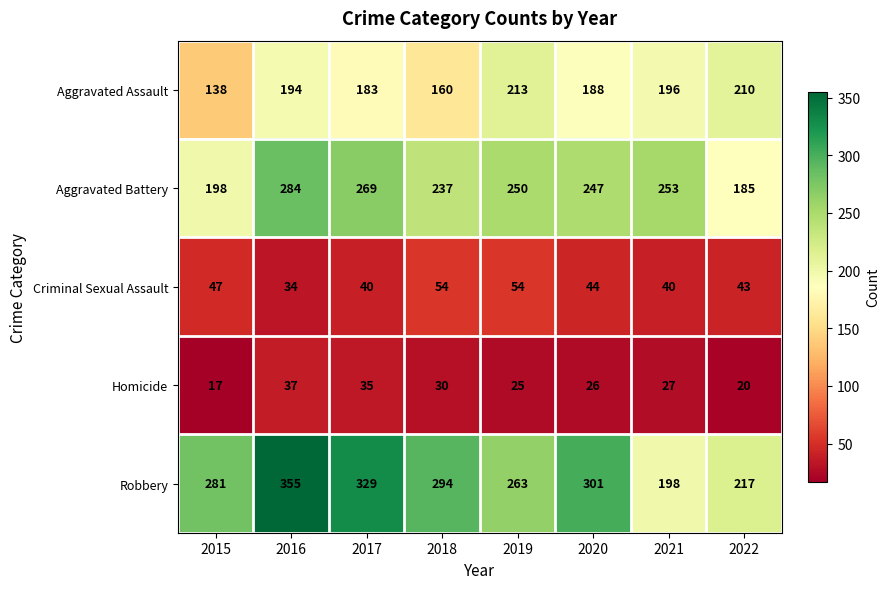

The Aggravated Battery series shows 439 at 2019. True or false?

False